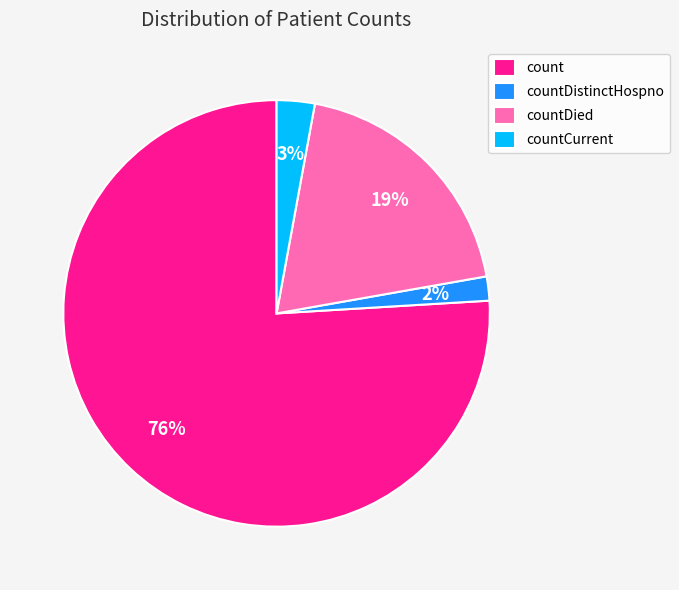

Combined, do countDied and countCurrent account for over 50%?

No